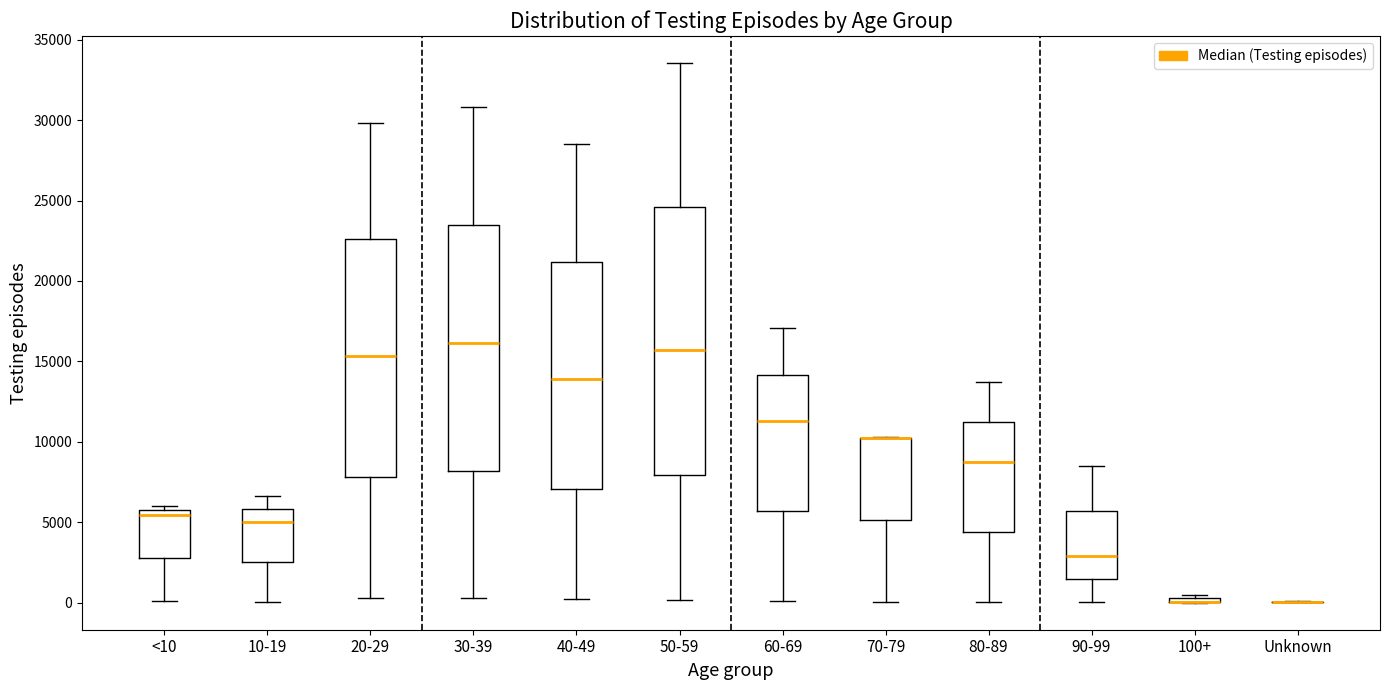

Comparing the boxes themselves (not the whiskers), which one is the tallest?

50-59